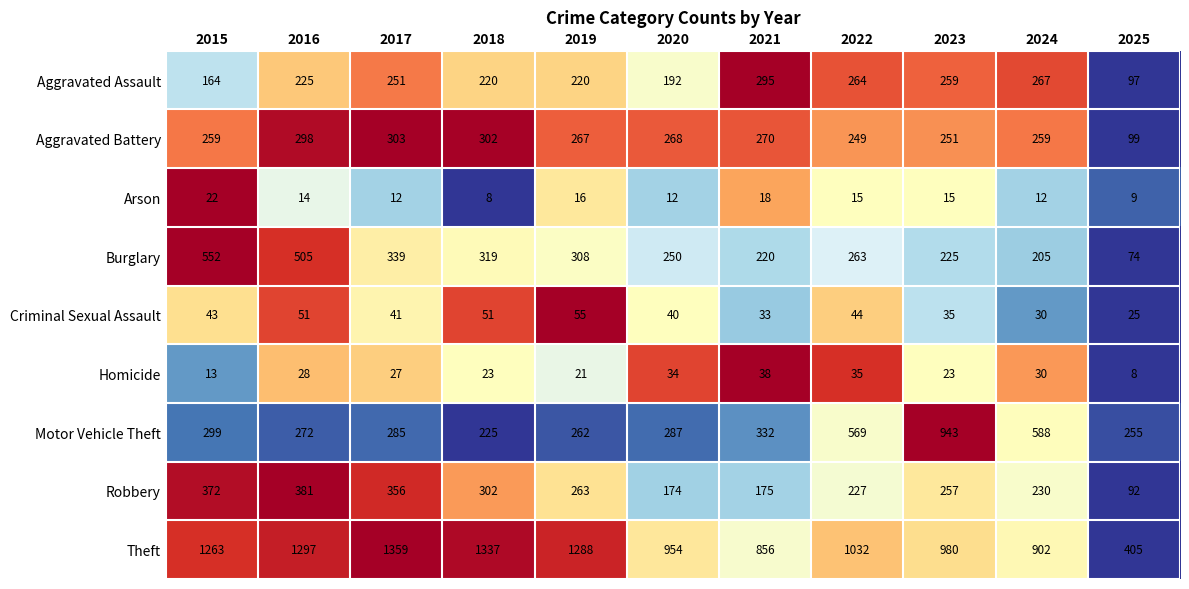

What is the spread (max minus min) of values at 2019?

1272